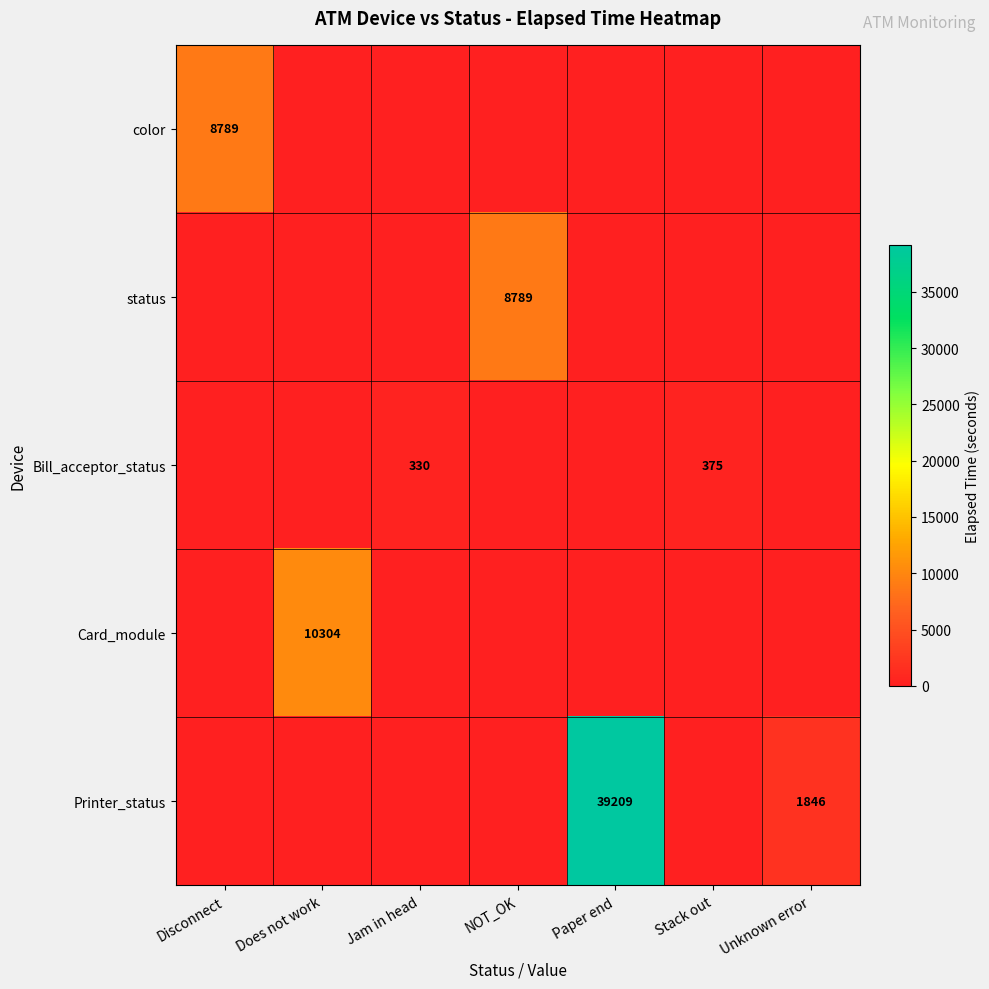

What is the spread (max minus min) of values at Paper end?

39209